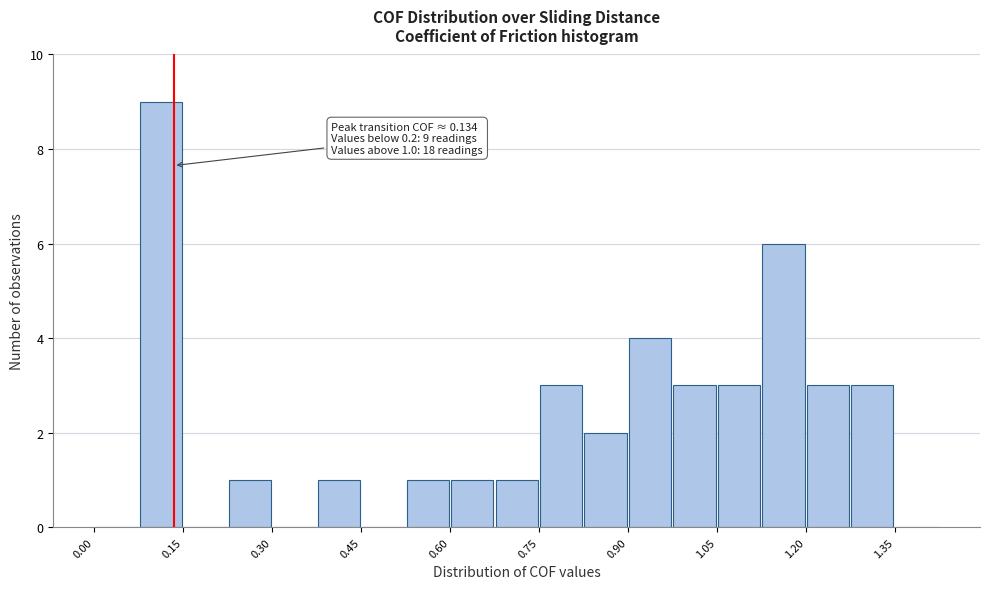

Around what value on the x-axis is the tallest bar? Give the approximate position of its centre, as read against the axis.

0.12